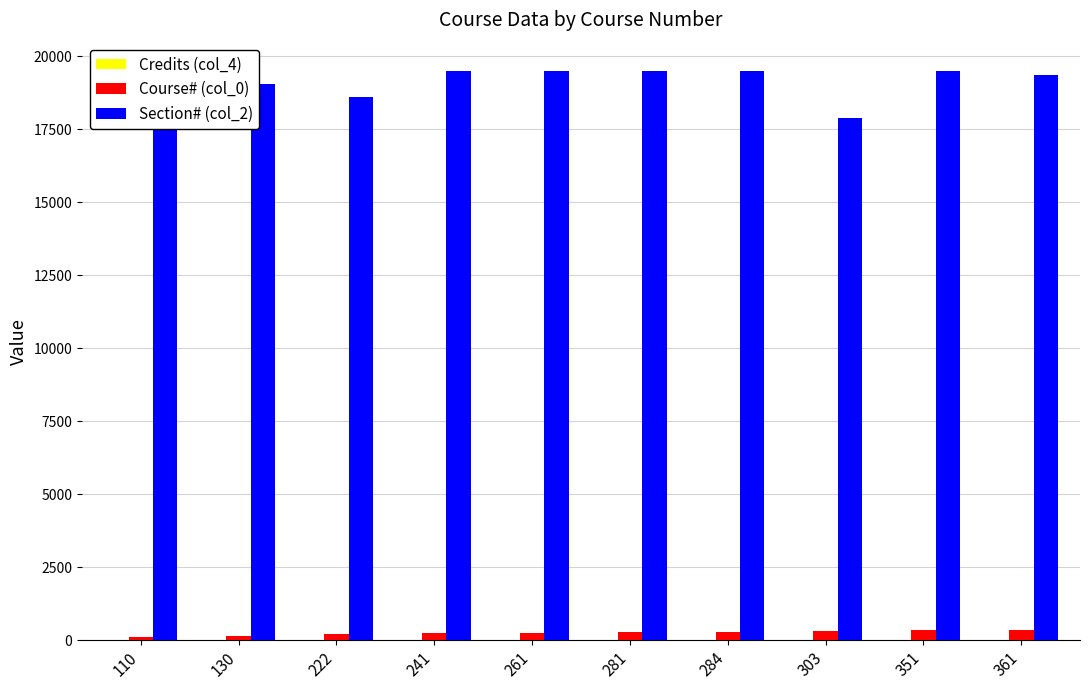

What is the maximum value shown in the chart?

19494